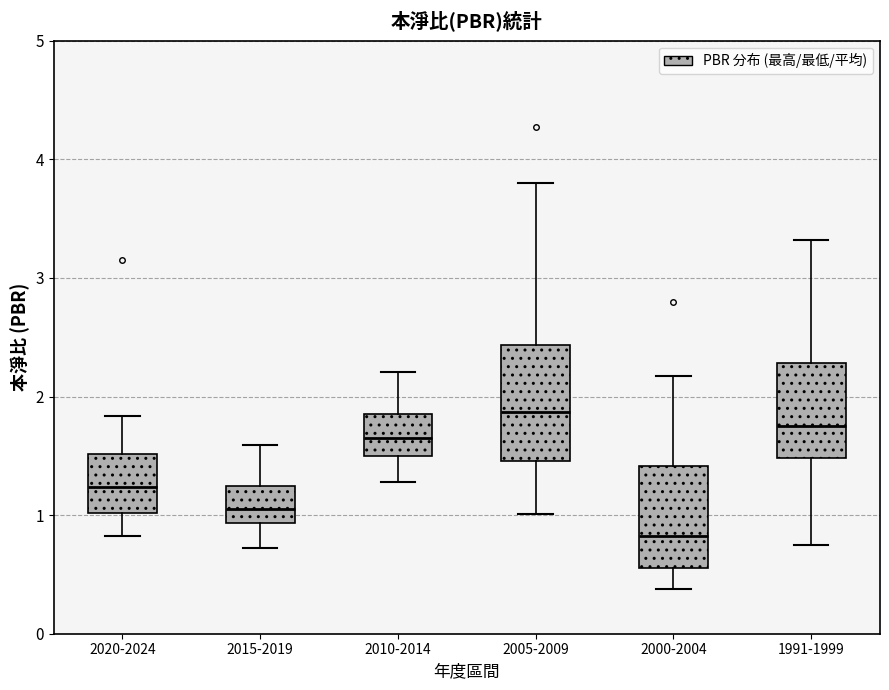

Comparing the boxes themselves (not the whiskers), which one is the tallest?

2005-2009